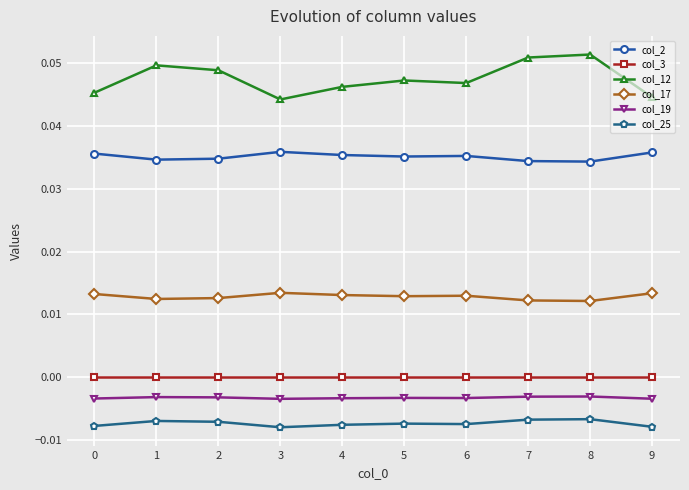

Which series has the largest range (max minus min)?

col_12